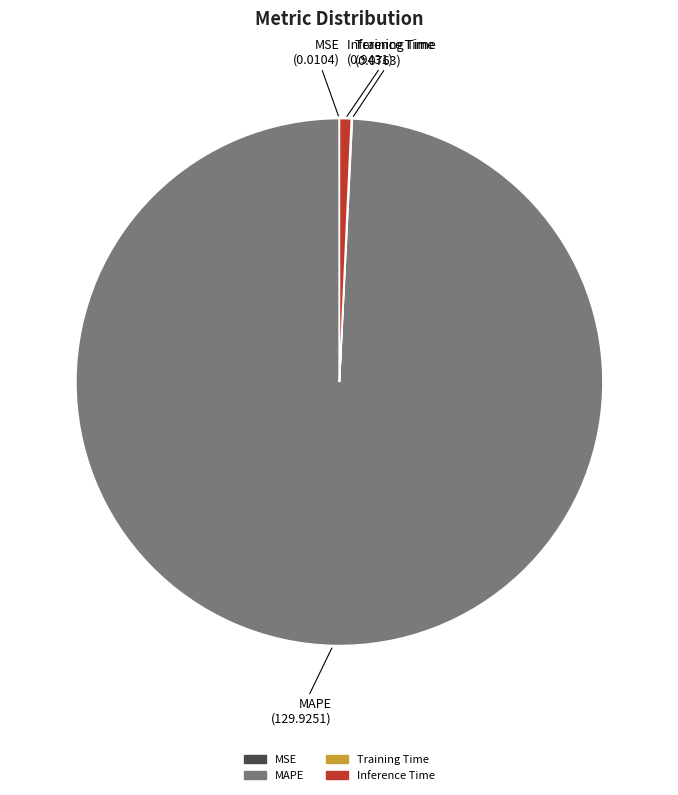

Is there any slice that represents more than half of the pie?

Yes